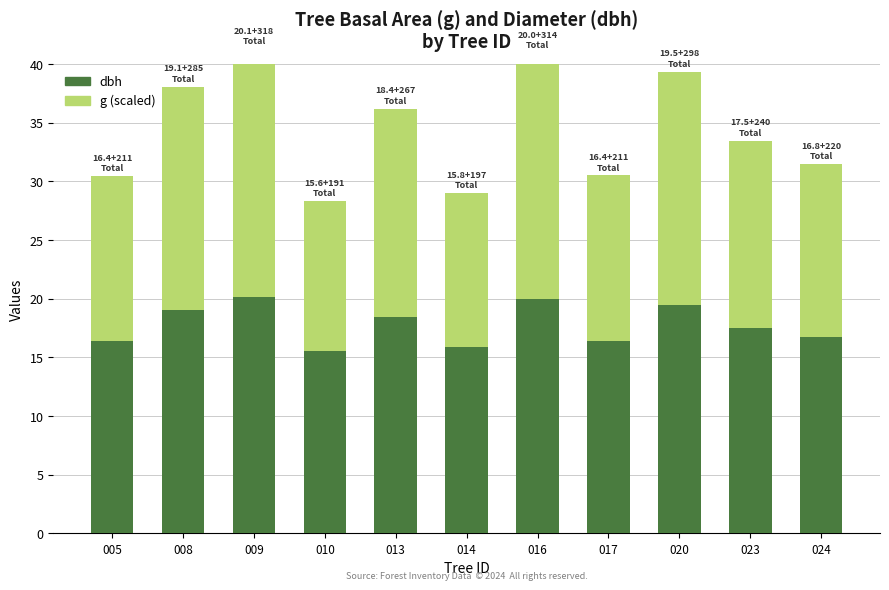

Rank the series by their maximum value, from highest to lowest.

g (scaled), dbh